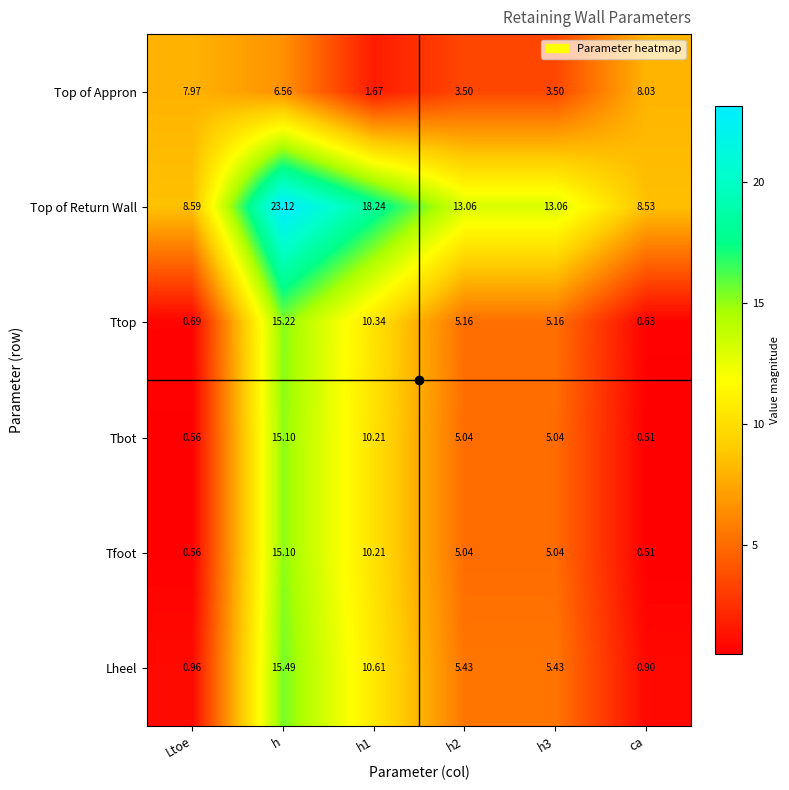

At which label does Top of Return Wall reach its minimum?

ca